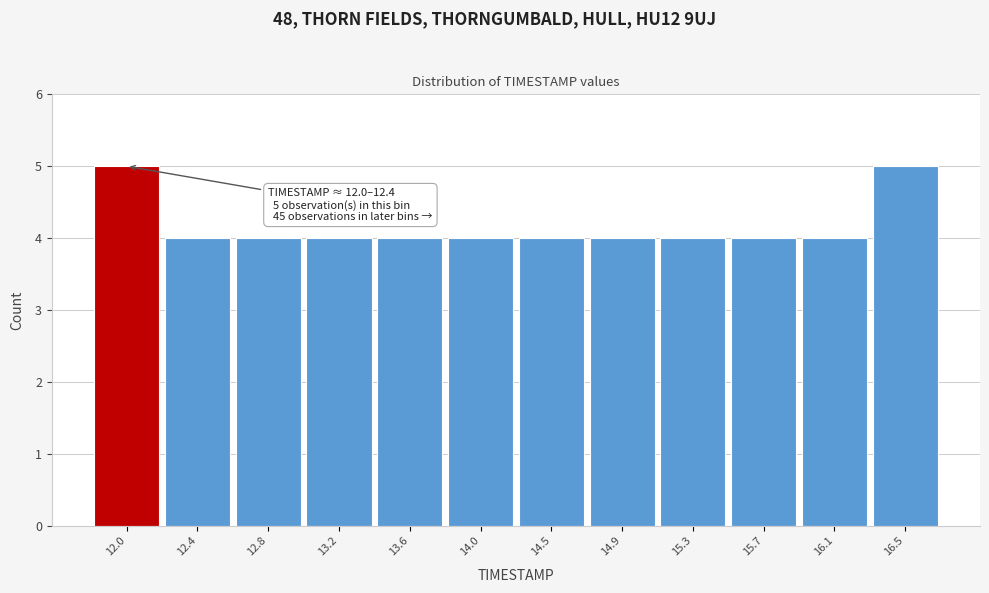

Reading left to right, transcribe all the data shown in this chart.

5	4	4	4	4	4	4	4	4	4	4	5